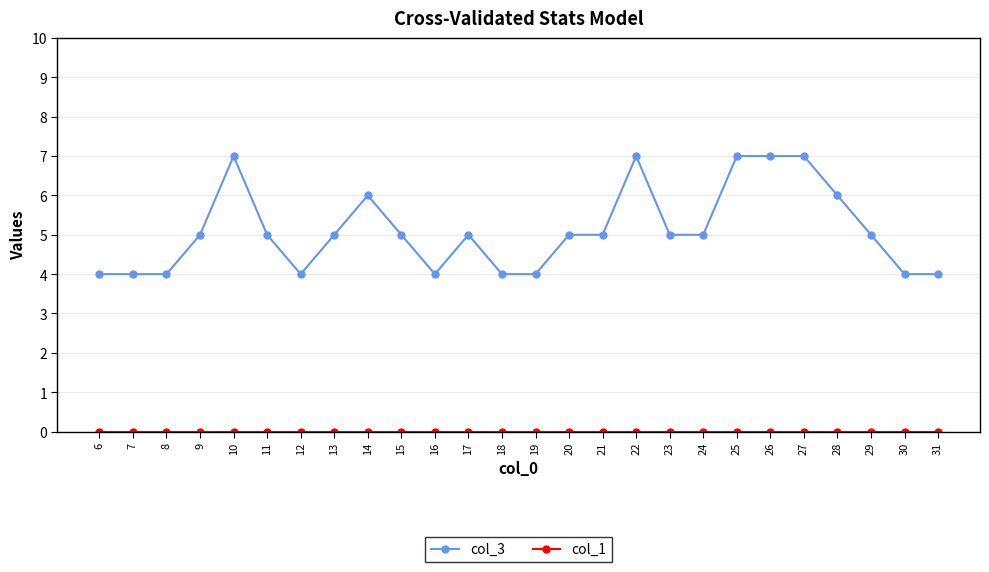

Is it true that col_3 equals 5 at 29?

True